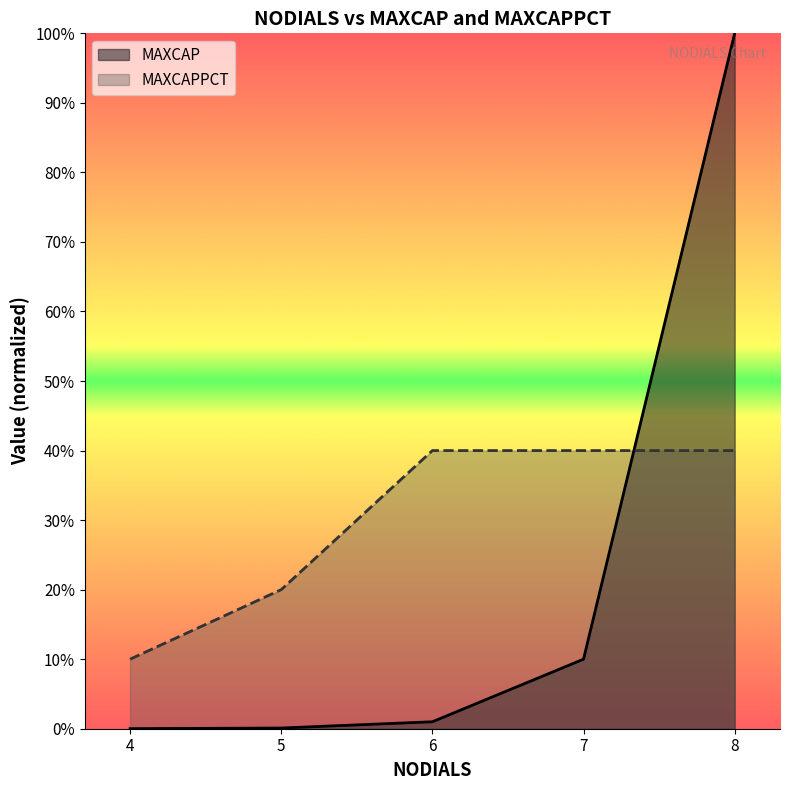

The value of MAXCAP at 4 is 0.0. True or false?

True